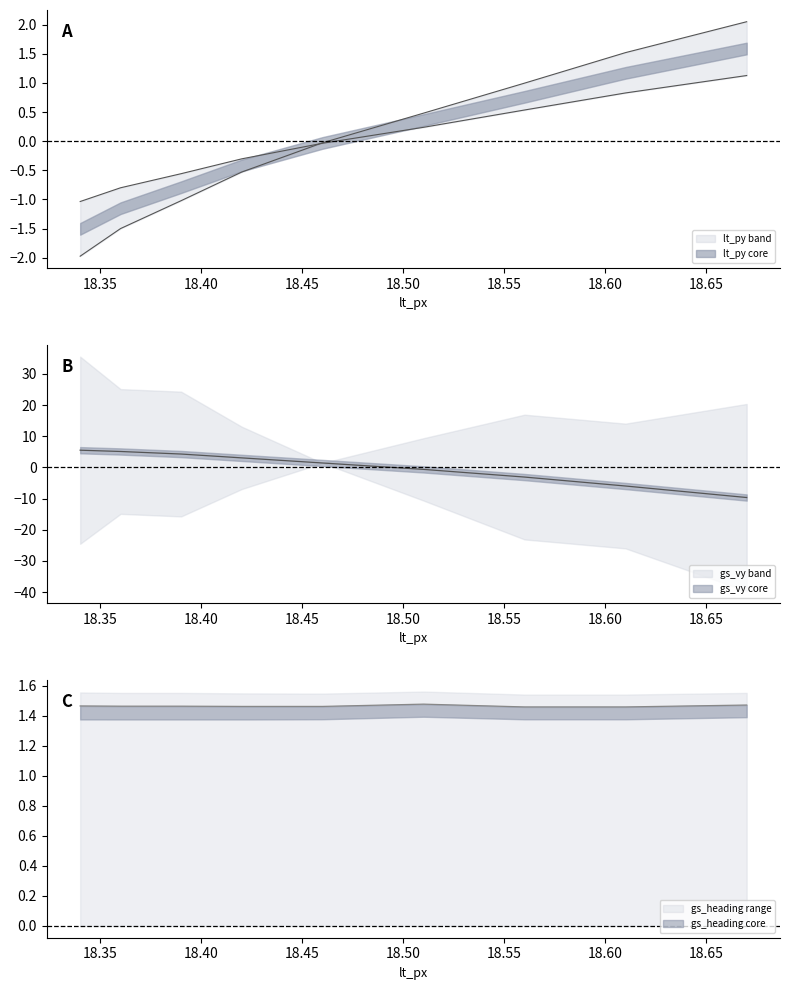

At which label is lt_py closest to 0?

18.46